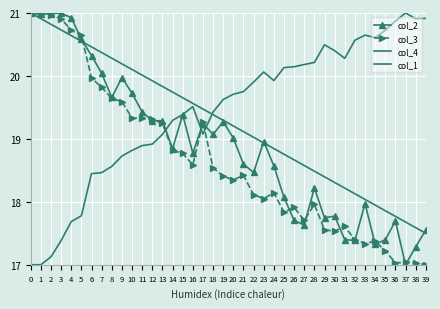

Where do col_3 and col_4 first cross each other?

13 and 14